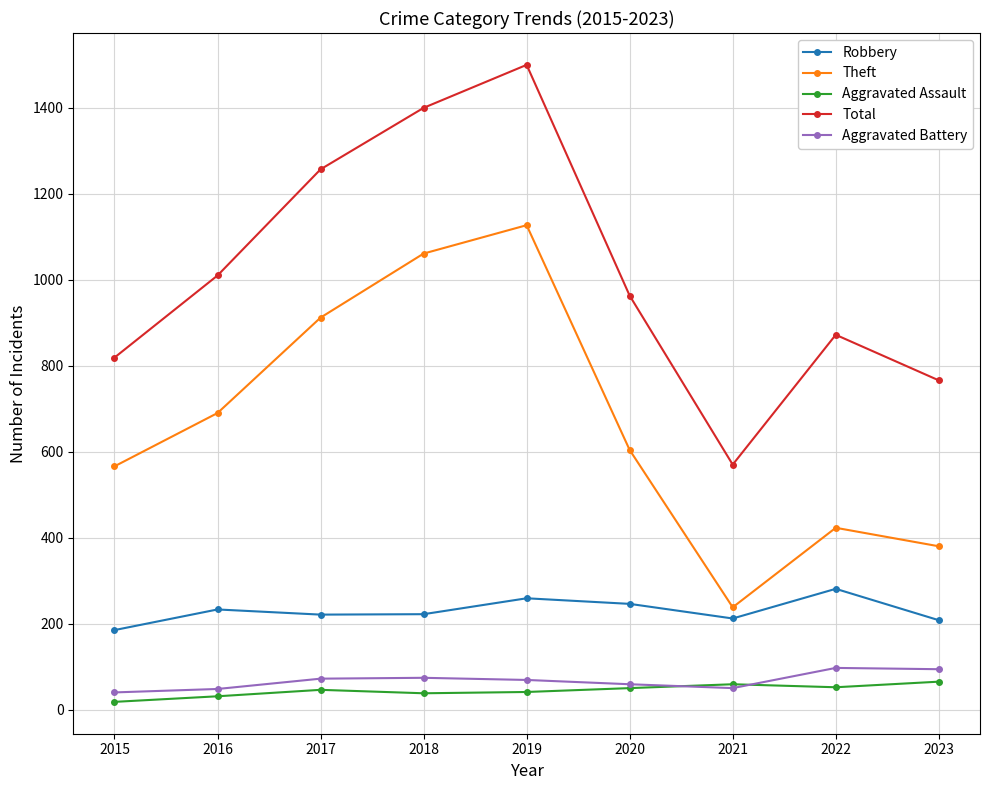

The value of Total at 2021 is 570. True or false?

True